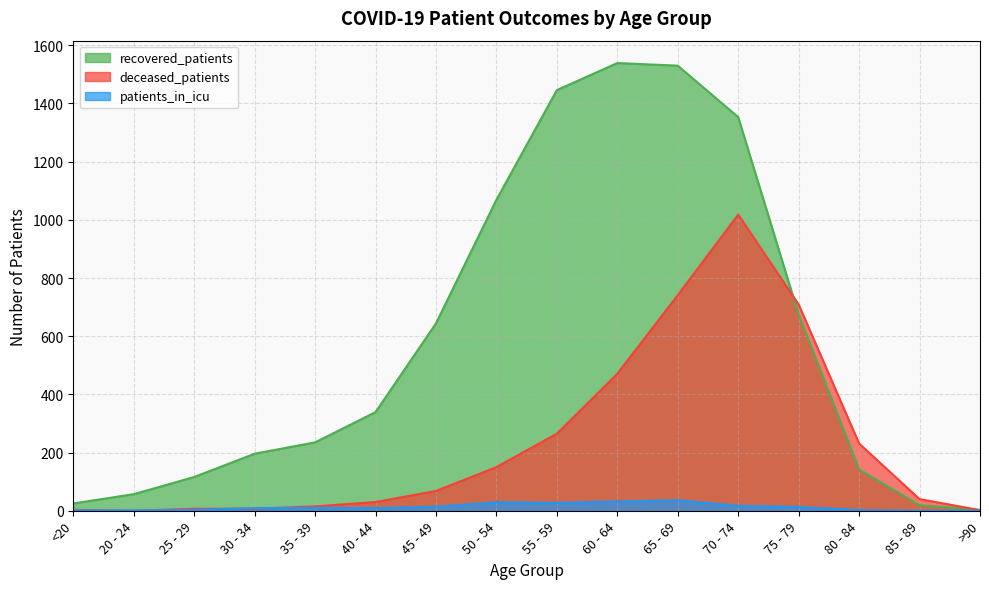

Reading right to left, what are all the values shown in this chart?

recovered_patients: >90=3	85 - 89=19	80 - 84=142	75 - 79=674	70 - 74=1353	65 - 69=1530	60 - 64=1539	55 - 59=1446	50 - 54=1069	45 - 49=644	40 - 44=339	35 - 39=235	30 - 34=196	25 - 29=116	20 - 24=57	<20=25
deceased_patients: >90=2	85 - 89=40	80 - 84=231	75 - 79=709	70 - 74=1018	65 - 69=741	60 - 64=471	55 - 59=265	50 - 54=150	45 - 49=68	40 - 44=30	35 - 39=15	30 - 34=7	25 - 29=7	20 - 24=0	<20=3
patients_in_icu: >90=0	85 - 89=0	80 - 84=2	75 - 79=13	70 - 74=17	65 - 69=36	60 - 64=32	55 - 59=27	50 - 54=29	45 - 49=14	40 - 44=9	35 - 39=10	30 - 34=9	25 - 29=3	20 - 24=1	<20=1